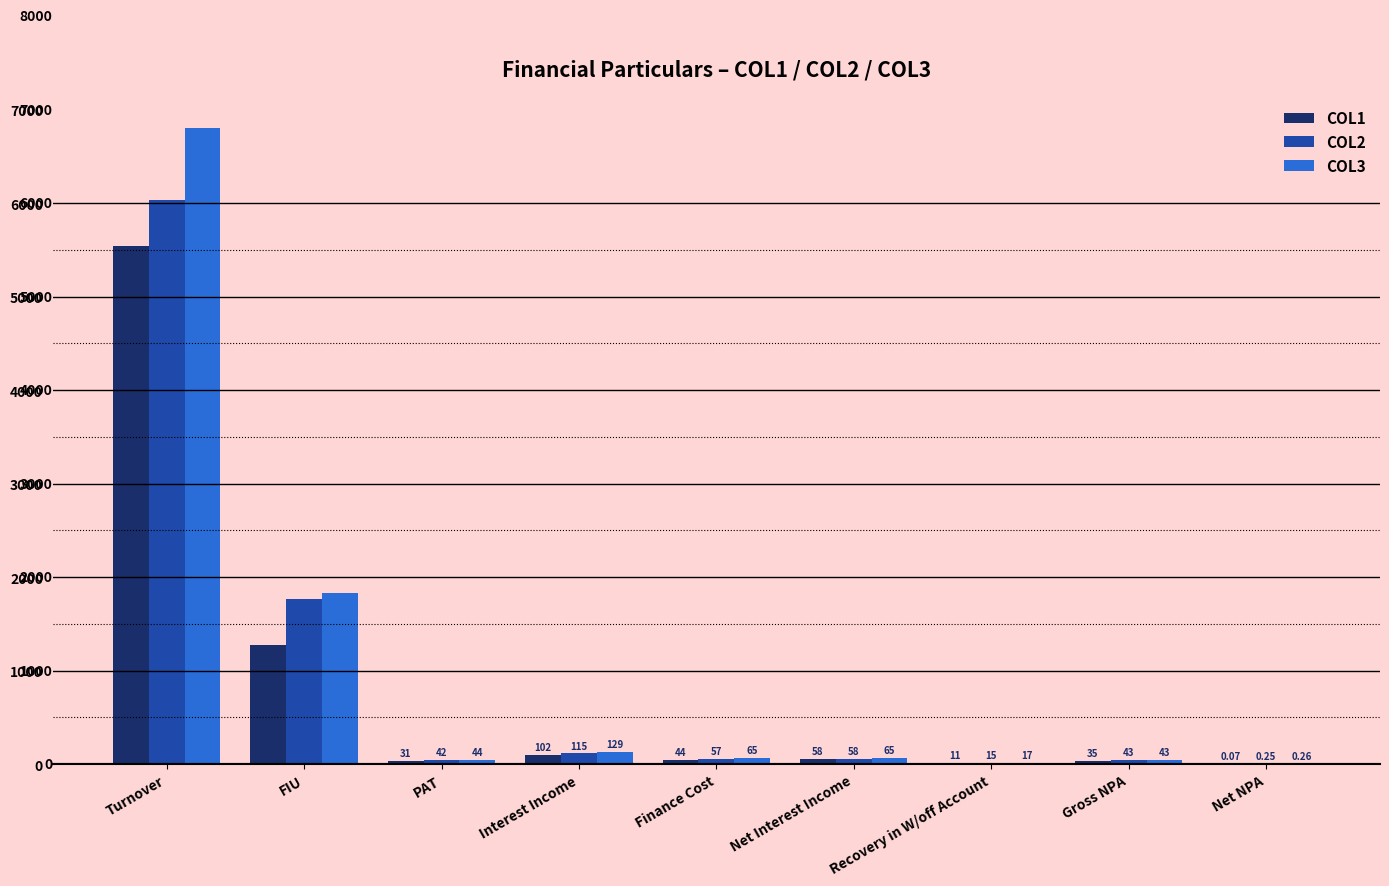

The value of COL3 at PAT is 44.5. True or false?

True